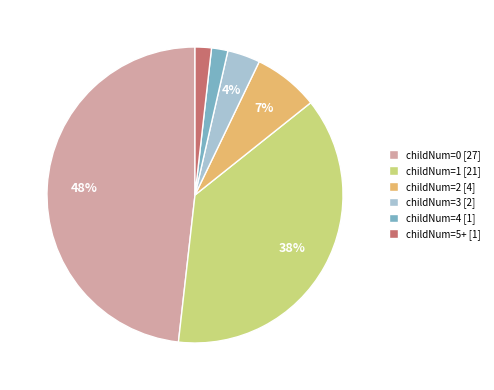

To the nearest percent, what portion does childNum=0 [27] represent?

48%